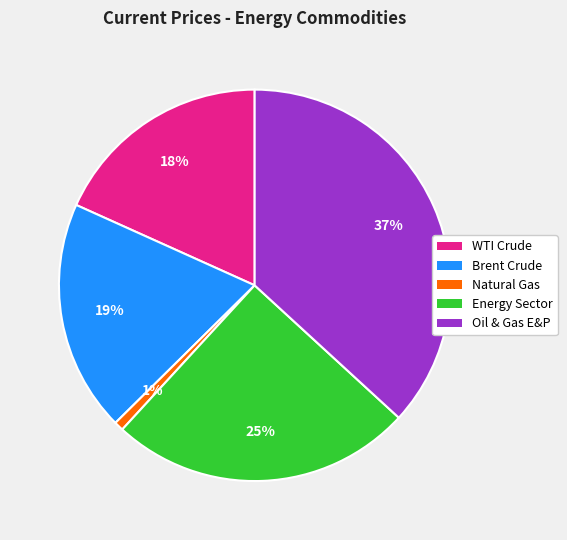

How many slices are in this pie chart?

5